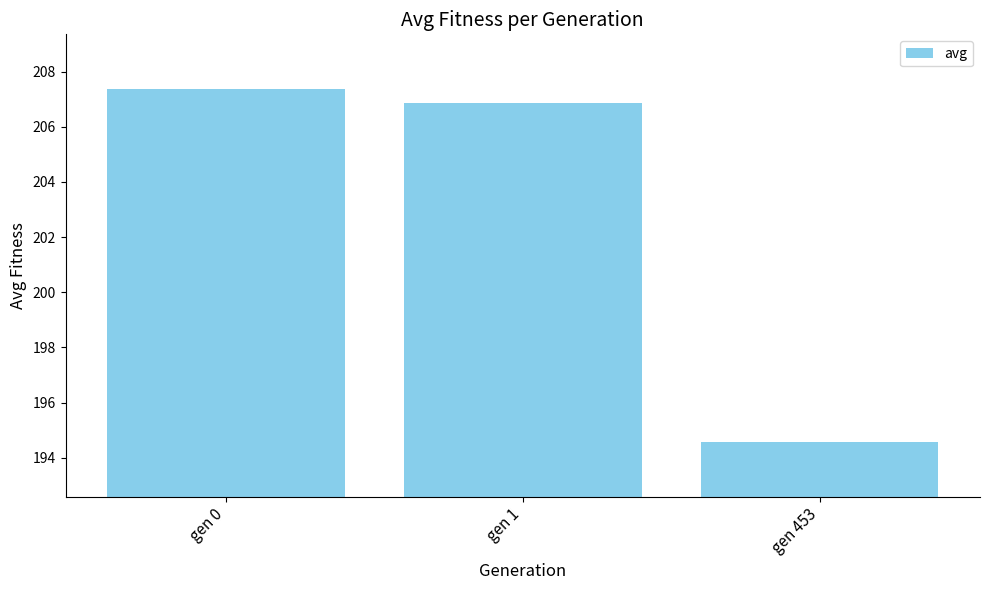

The chart shows a value of 194.6 at gen 453. True or false?

True